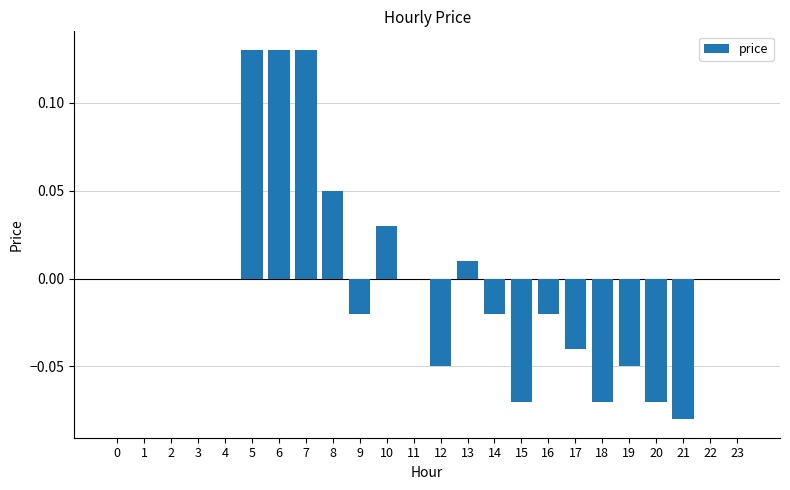

The chart shows a value of 0.0 at 23. True or false?

True